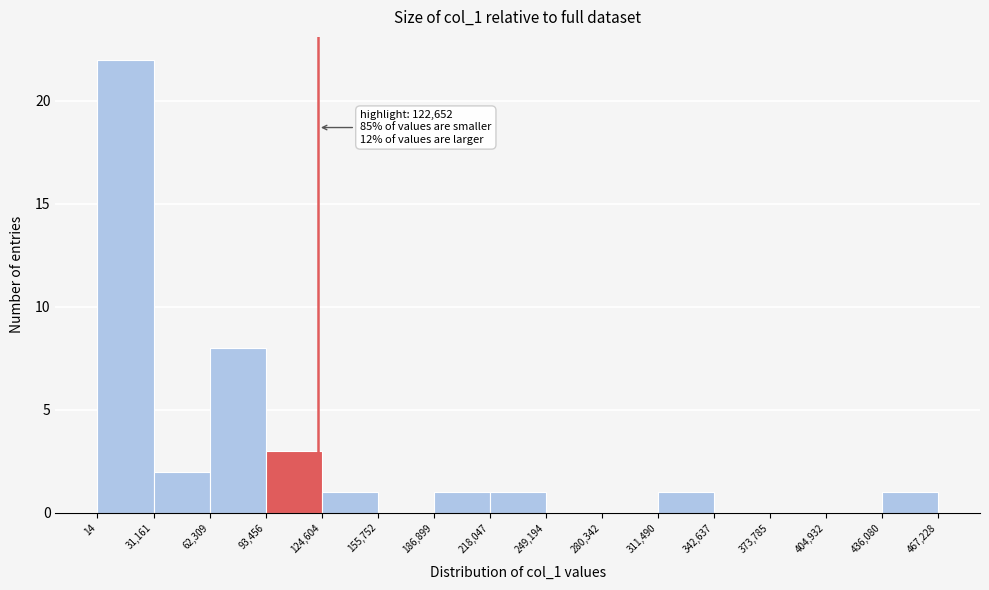

Over which range of the x-axis is the bar tallest?

14 to 31,161